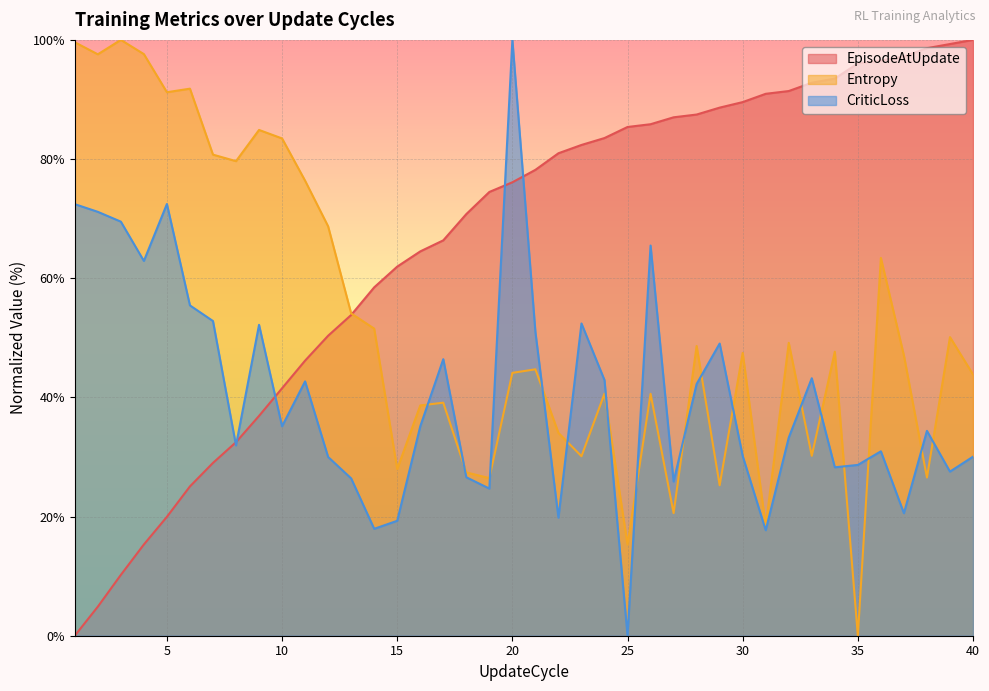

List the series in order of their peak value, highest first.

EpisodeAtUpdate, Entropy, CriticLoss